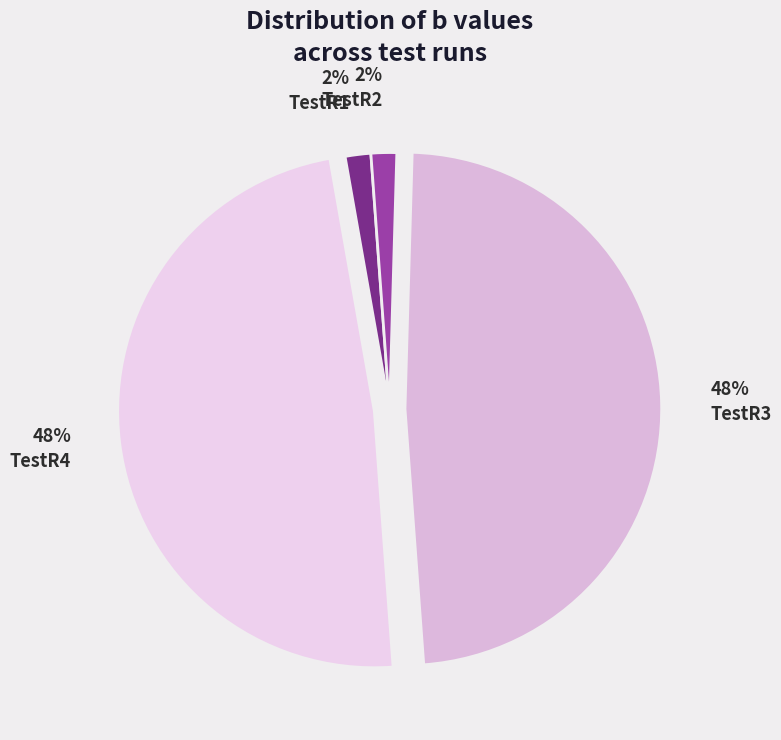

How many slices are in this pie chart?

4